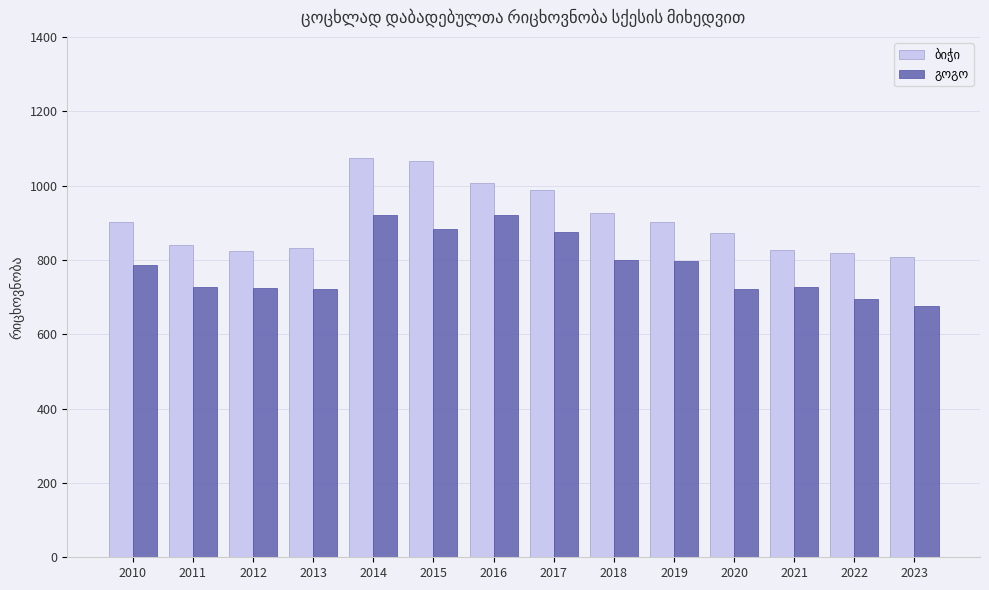

What is the minimum value shown in the chart?

677